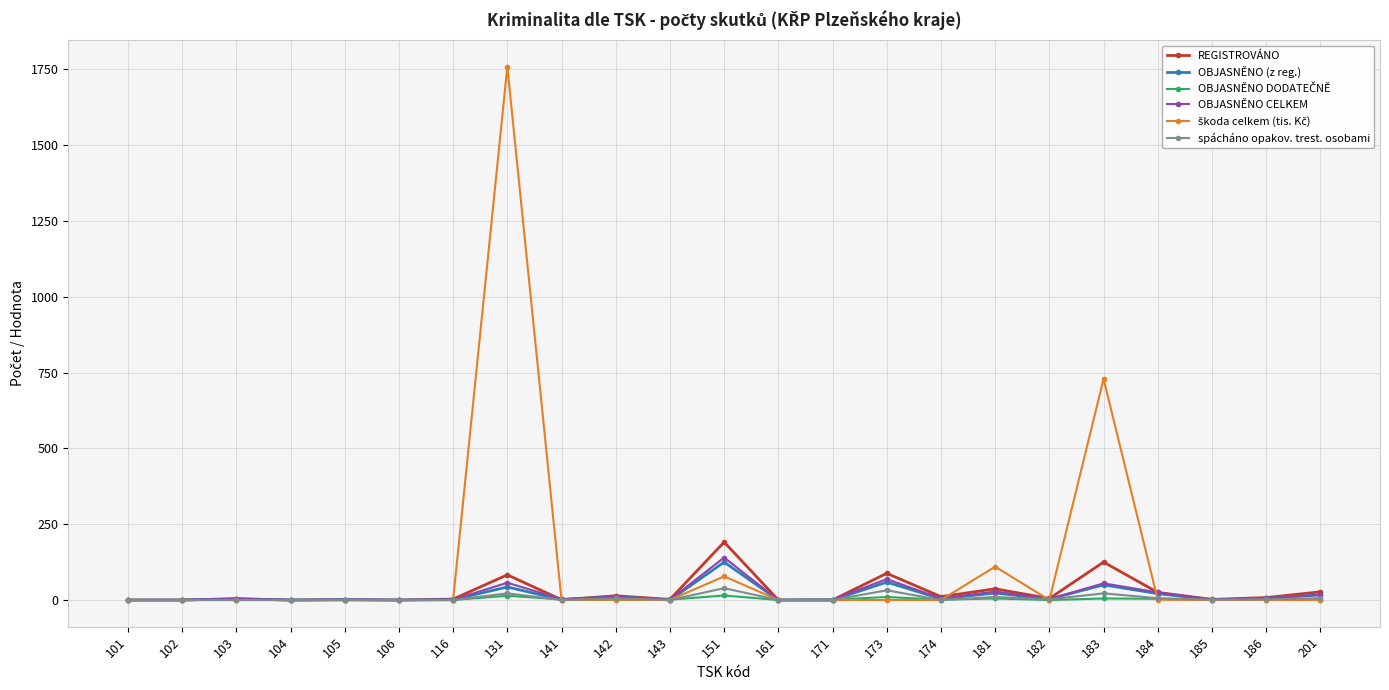

Does the chart display data point markers on the line(s)?

Yes